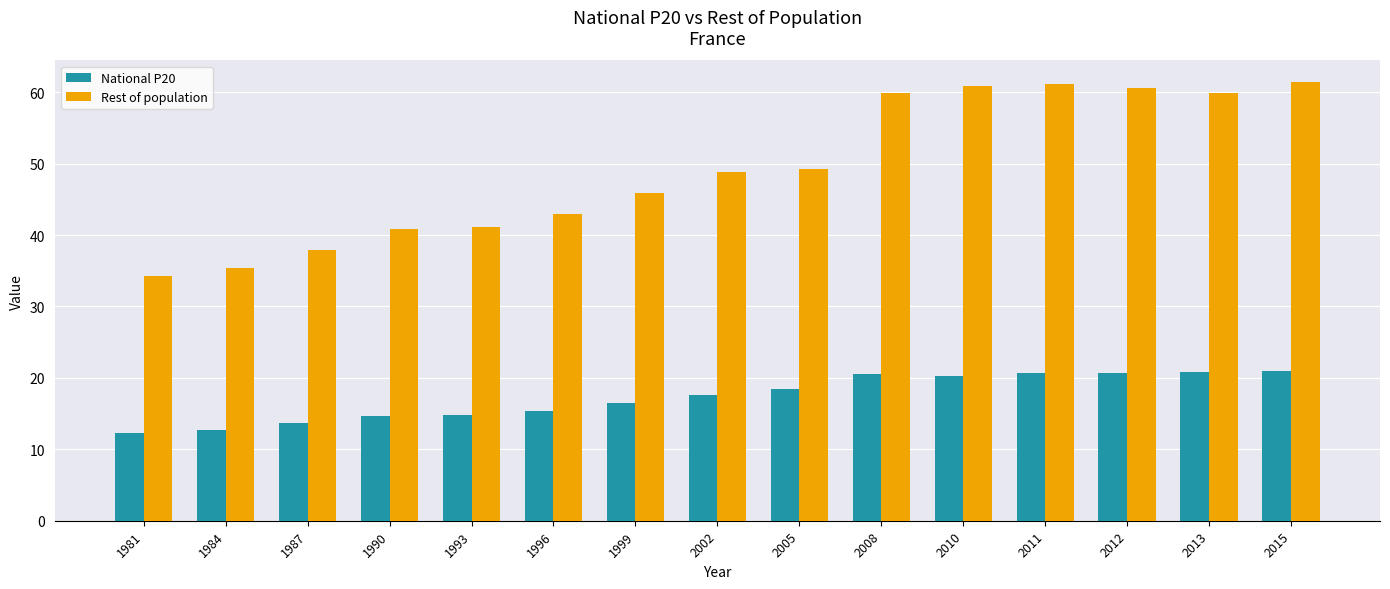

What is the difference between the second highest and second lowest values in the National P20 series?

8.1